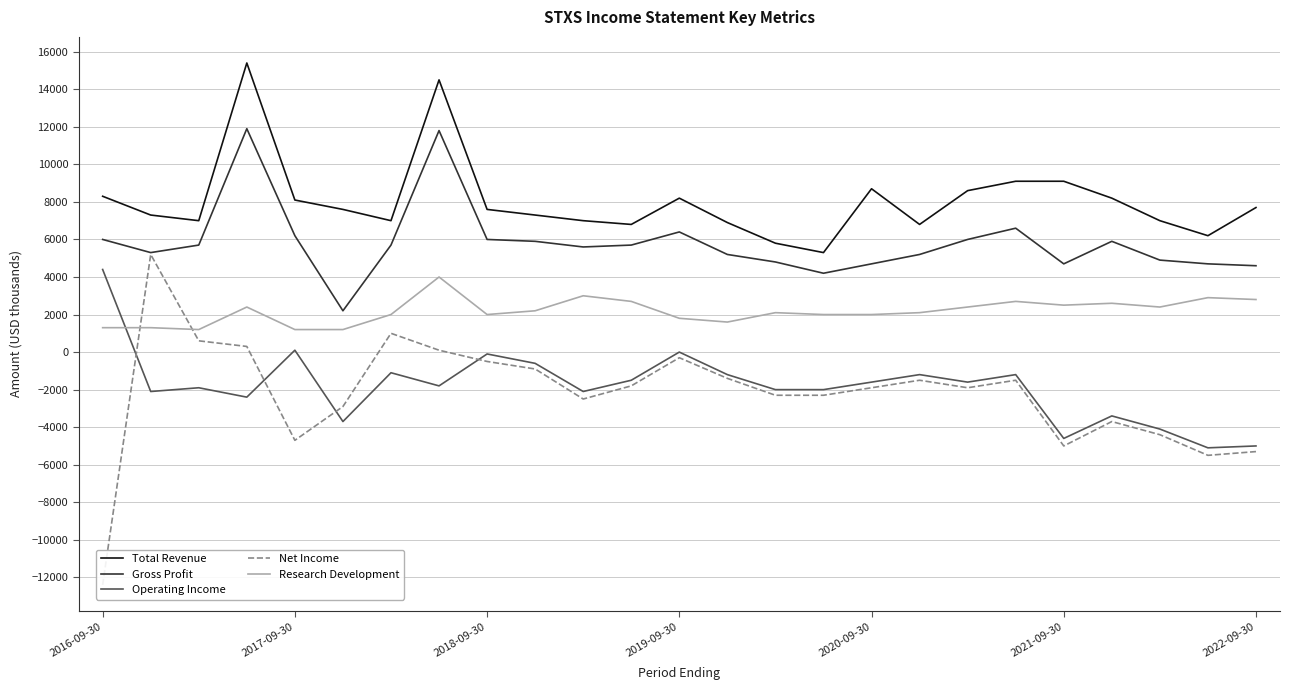

True or false: Gross Profit and Net Income intersect in this chart.

False